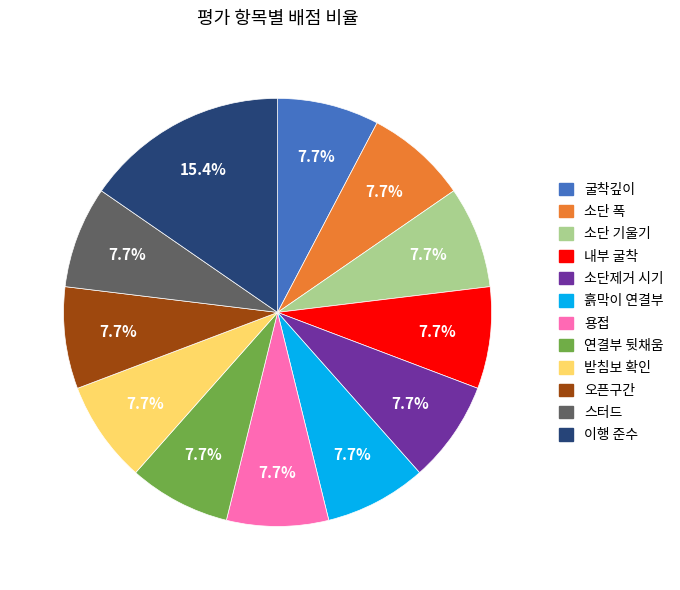

Approximately how many times larger is the value at 굴착깊이 compared to 흙막이 연결부?

1.0